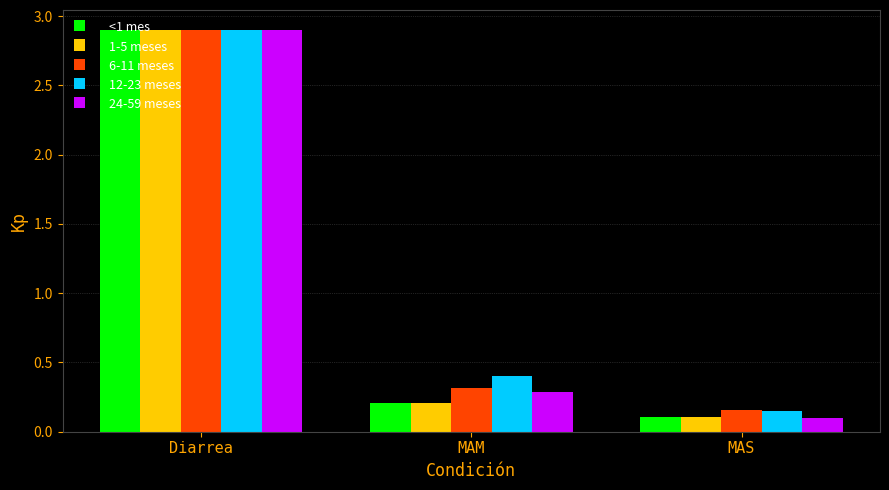

At how many categories does at least one series exceed 2?

1